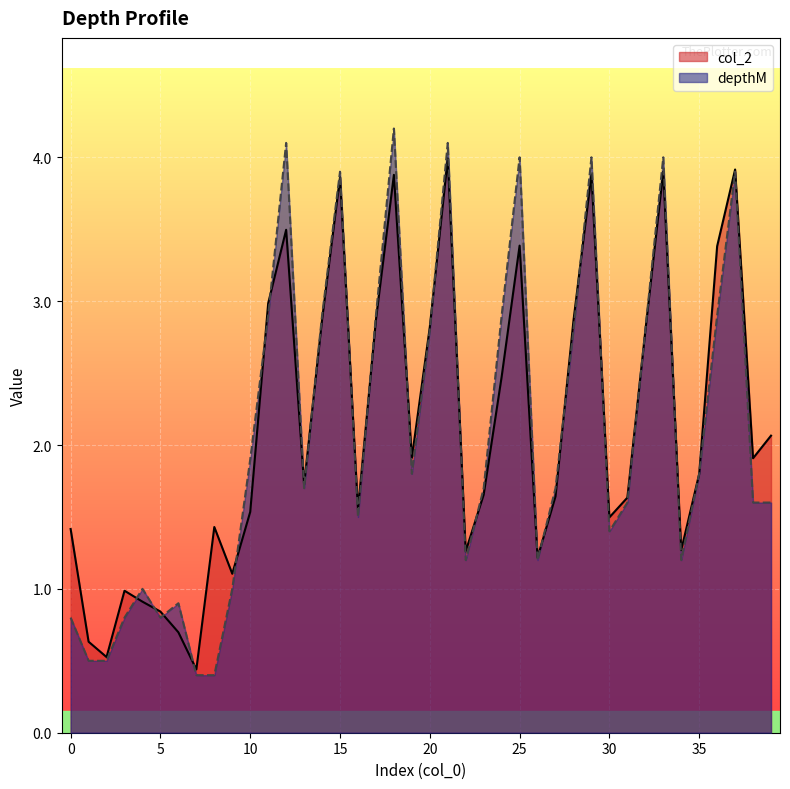

How many values in the col_2 series exceed 1?

33